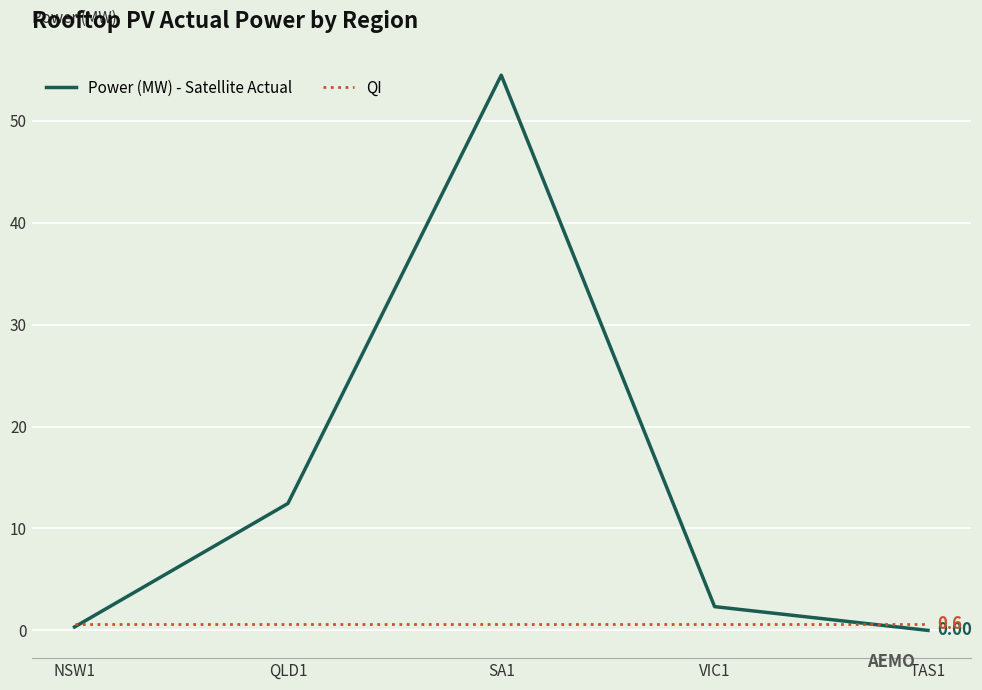

What position from the left is SA1?

3